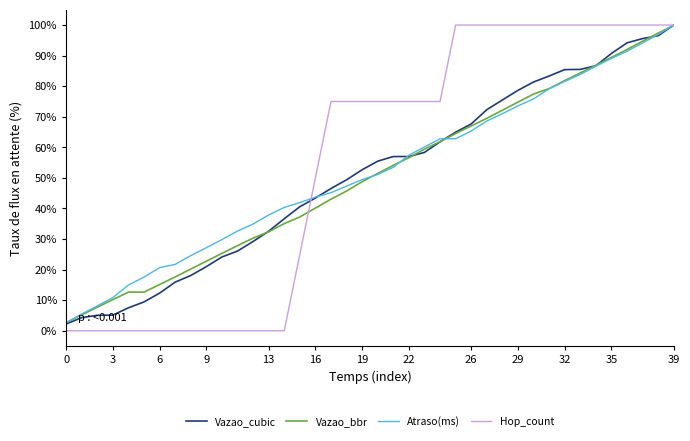

Which series has the largest range (max minus min)?

Hop_count